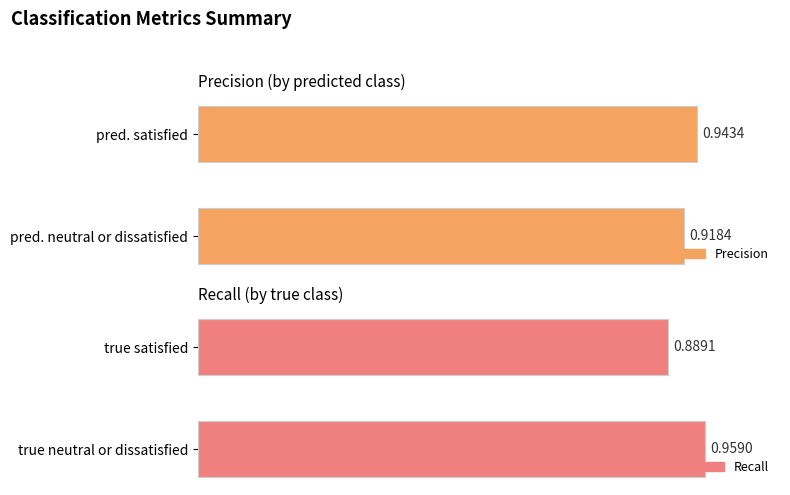

Which series has the largest total across all categories?

Precision